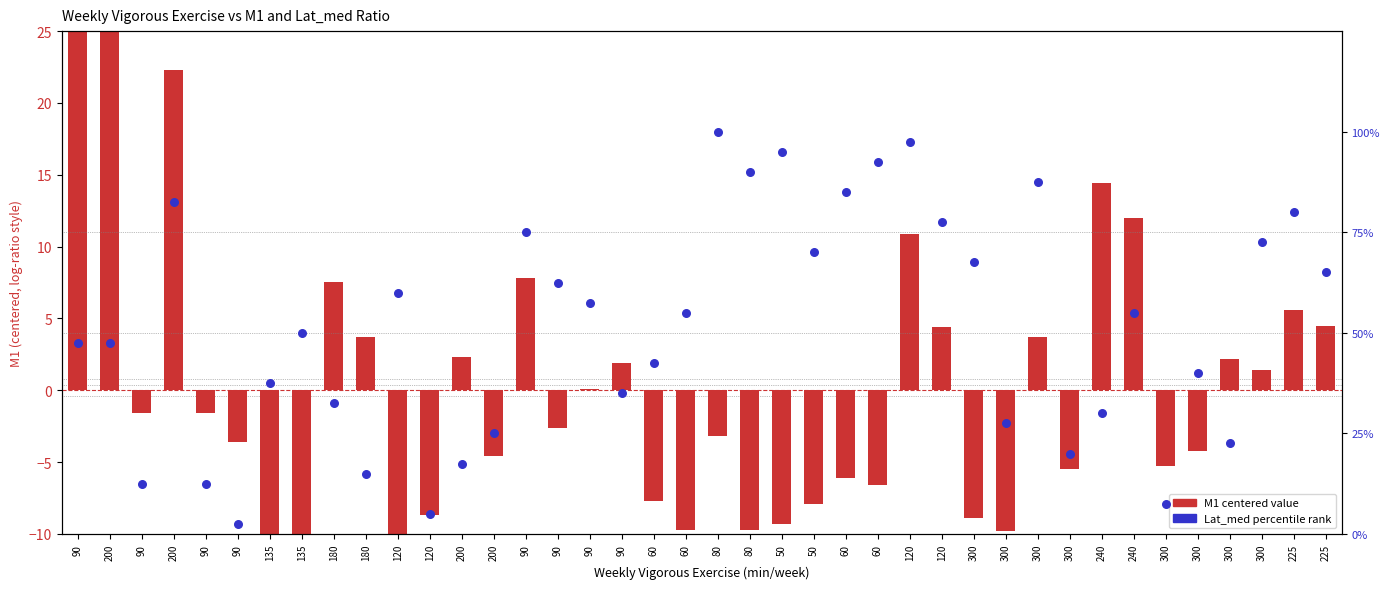

Which series has the widest spread of Y values?

Lat_med percentile rank